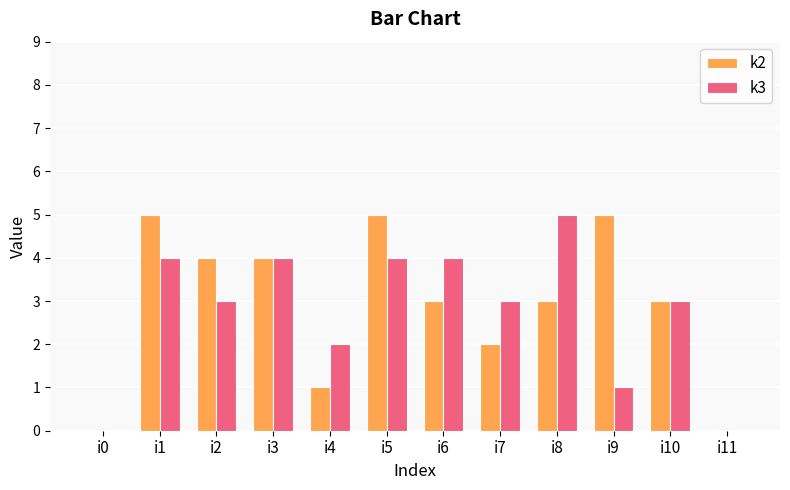

What is the difference between the k3 values at i2 and i6?

1